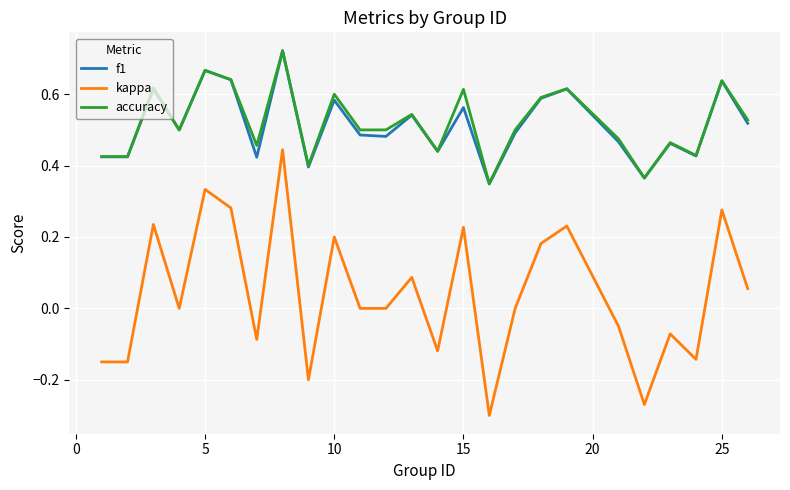

Which series has the widest spread of values?

kappa